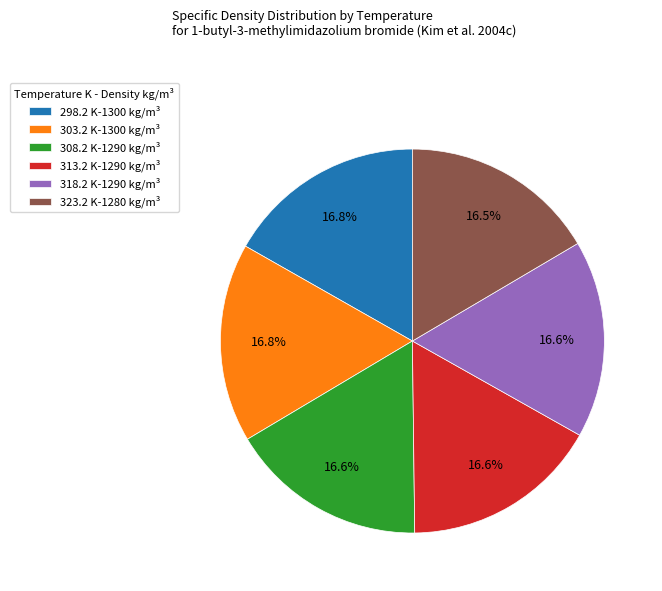

To the nearest percent, what portion does 308.2 represent?

17%